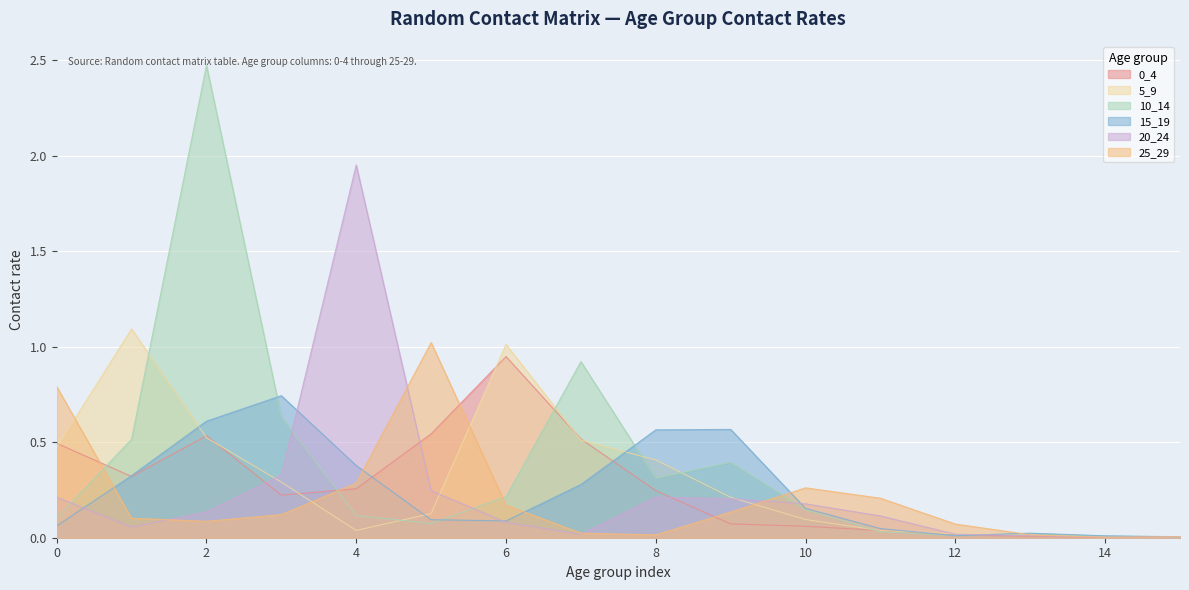

At how many categories does at least one series exceed 2?

1